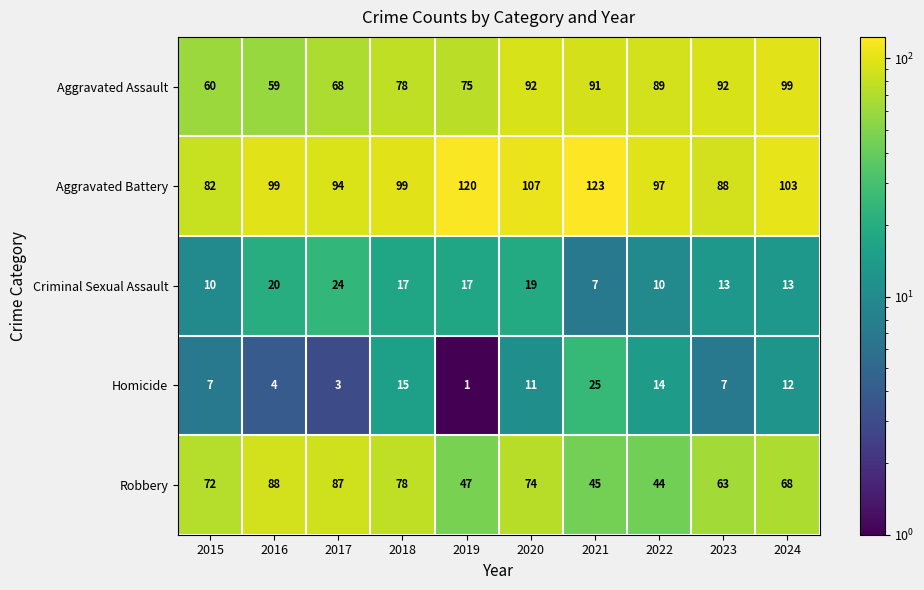

Count the number of data series in this chart.

5